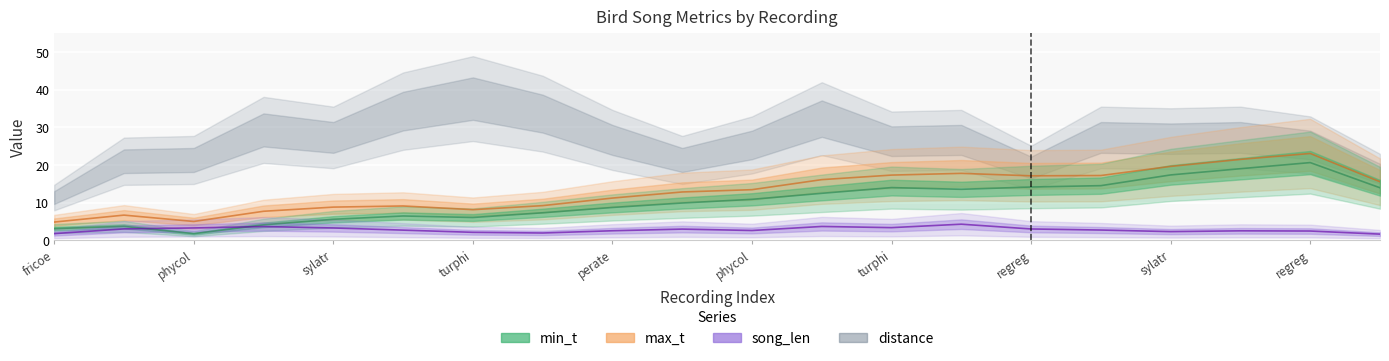

What is the average value of the max_t series?

13.7